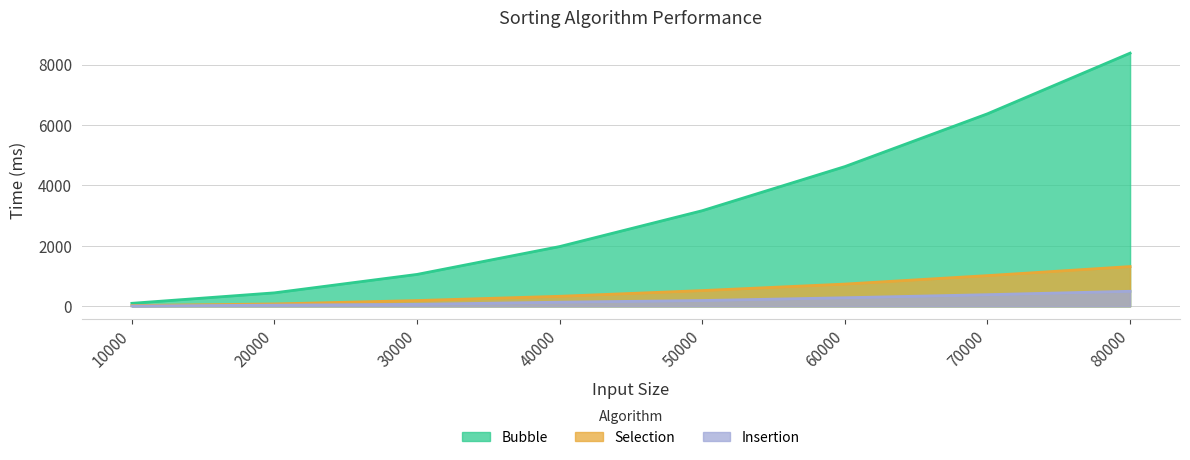

What is the sum of the Insertion values at 60000 and 40000?

422.8